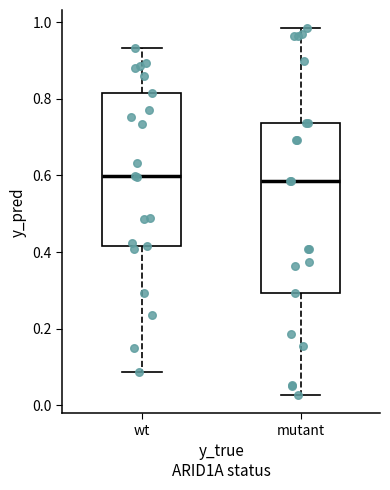

Reading left to right, transcribe this box plot: for each box, give where its median line is, the range the box spans, and where its two whiskers end, as read against the y-axis. The values are not printed on the chart, so give them approximately, as read against the axis.

wt: median 0.60, box 0.42 to 0.82, whiskers 0.08 to 0.94
mutant: median 0.58, box 0.30 to 0.74, whiskers 0.02 to 0.98